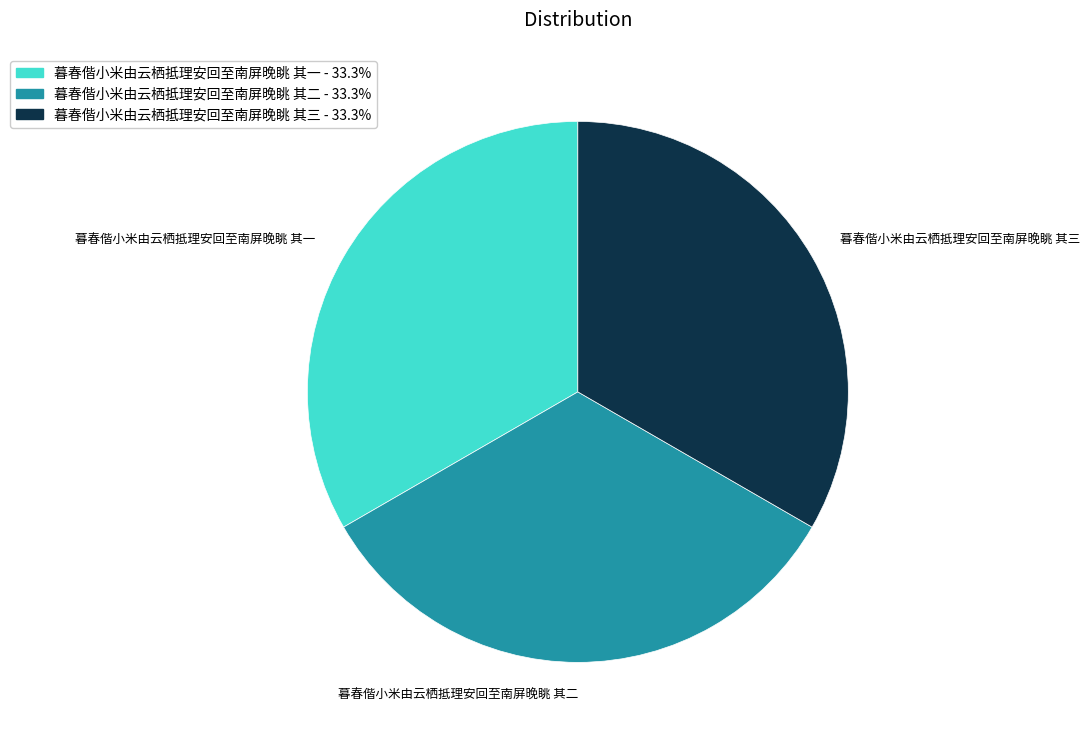

Does 暮春偕小米由云栖抵理安回至南屏晚眺 其一 account for over 50% of the chart?

No